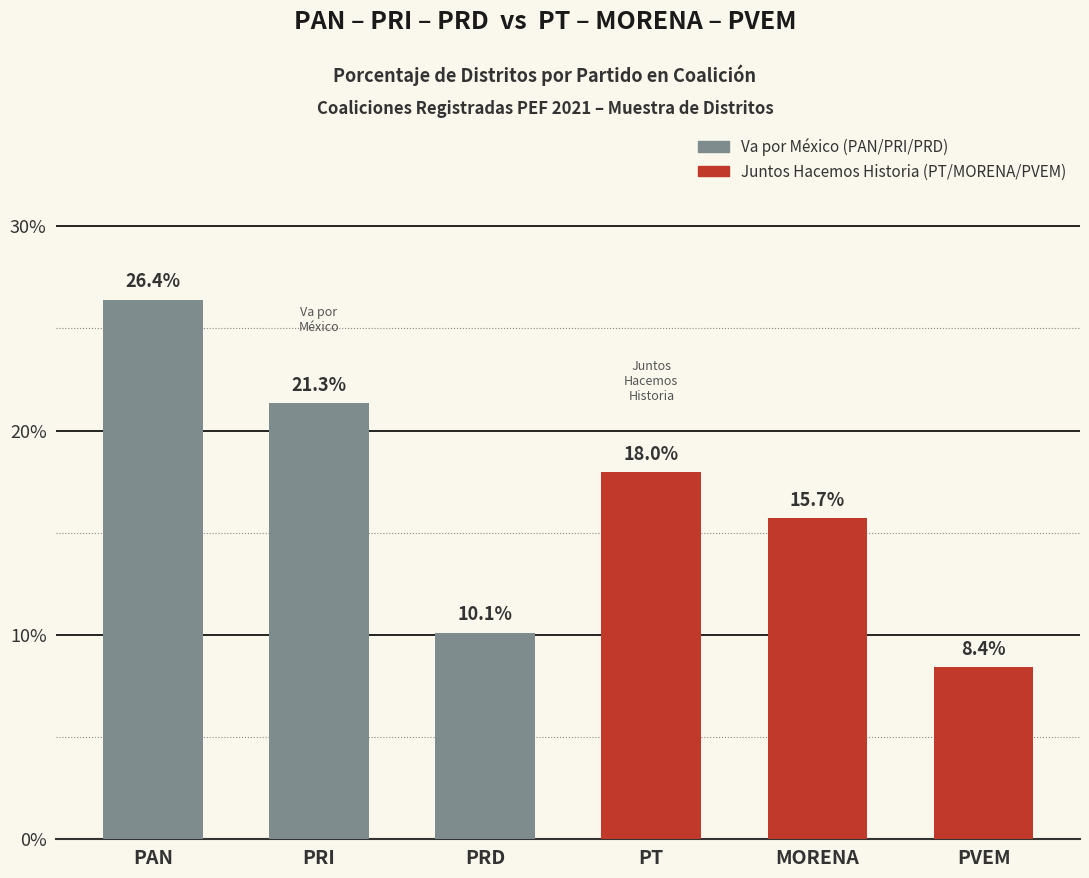

What is the value of the 4th bar from the left?

18.0